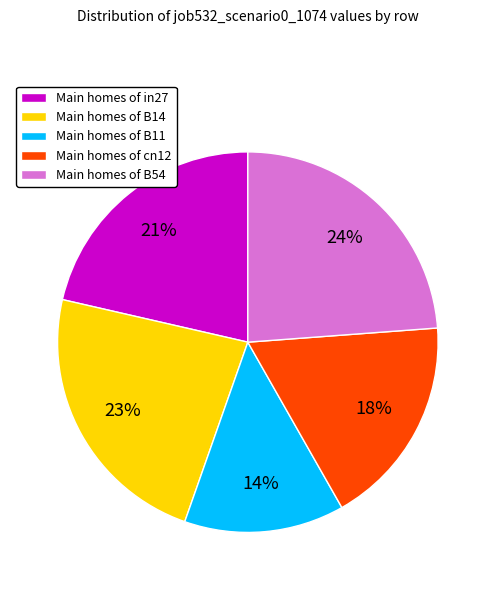

True or false: Main homes of in27 accounts for 21% of the total.

True